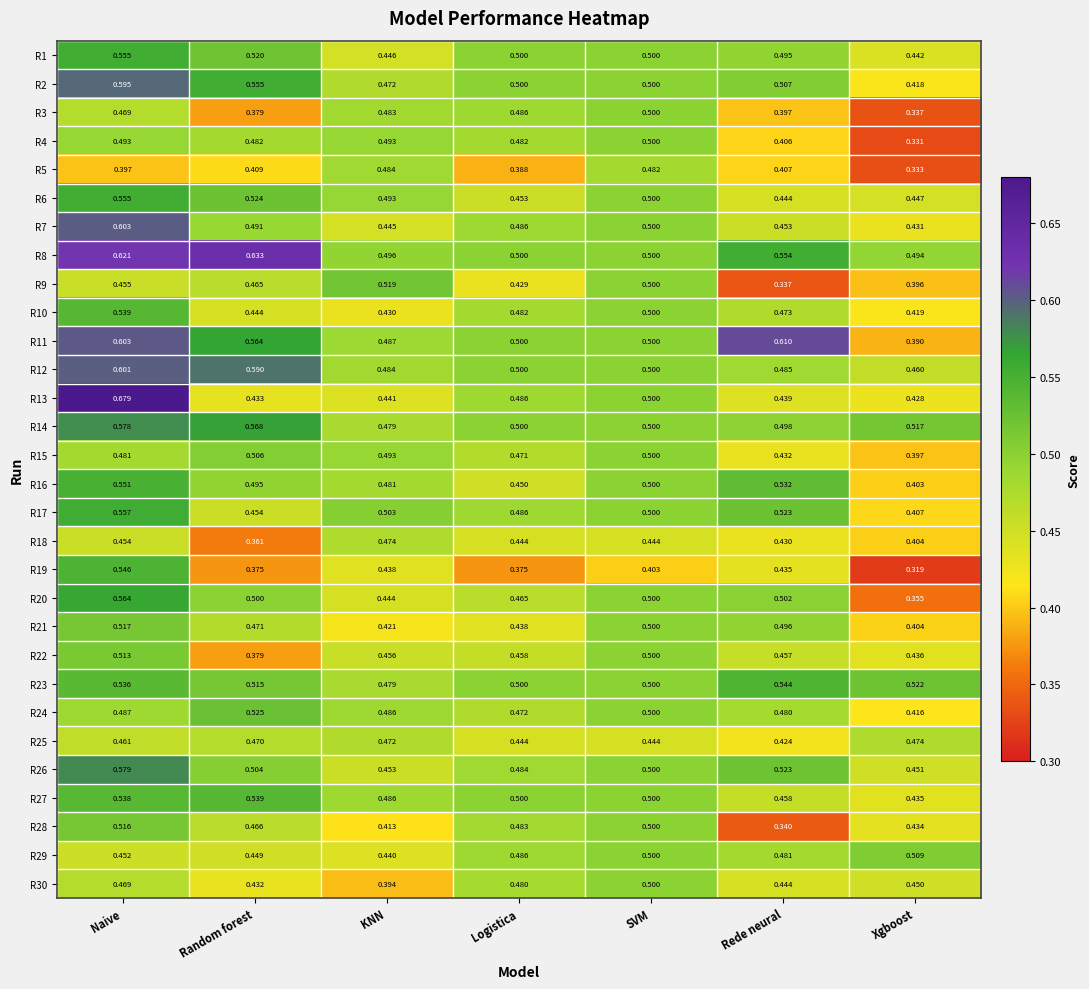

Rank the categories by R13 value from highest to lowest.

Naive, SVM, Logistica, KNN, Rede neural, Random forest, Xgboost